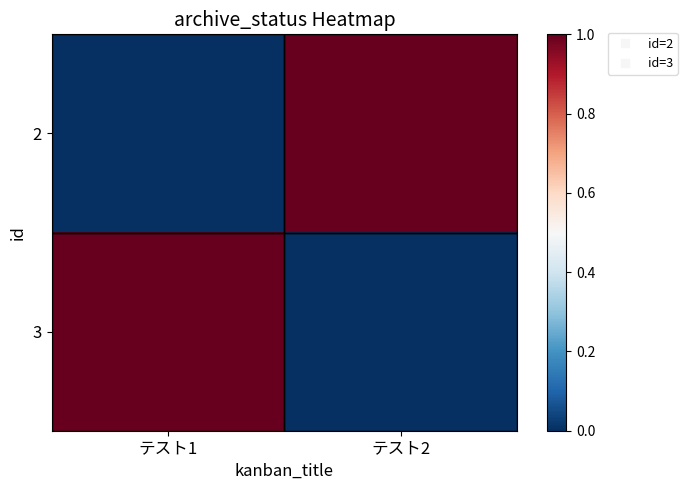

What is the difference between the highest and lowest values at テスト1?

1